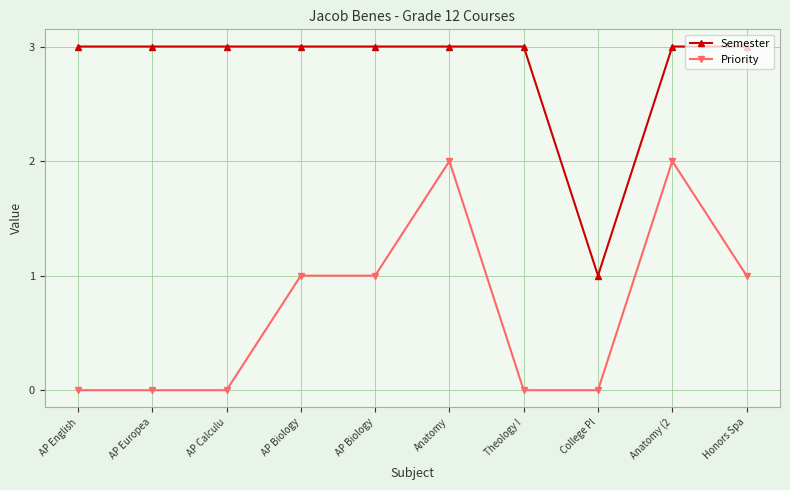

How many lines are shown in the chart?

2